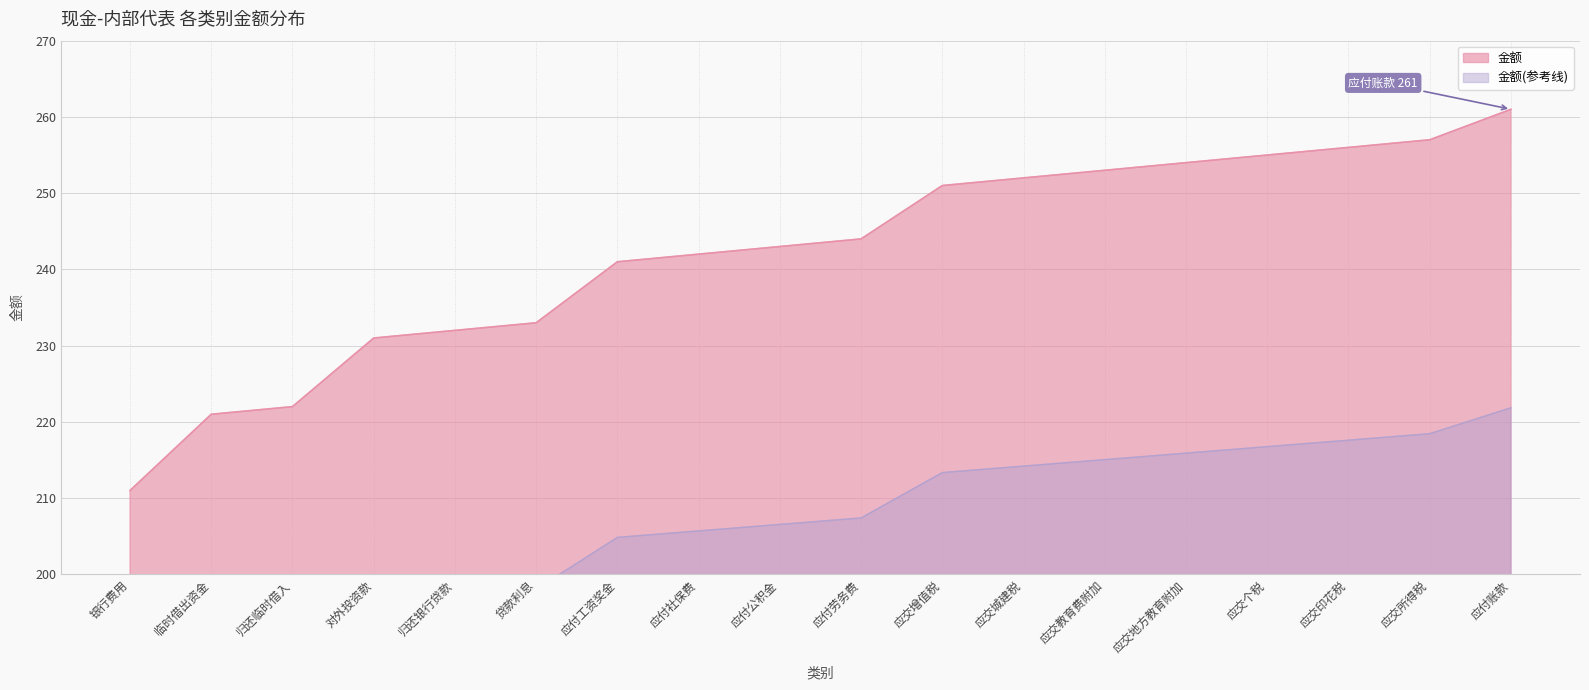

True or false: the data has more than 0 interior local peaks.

False